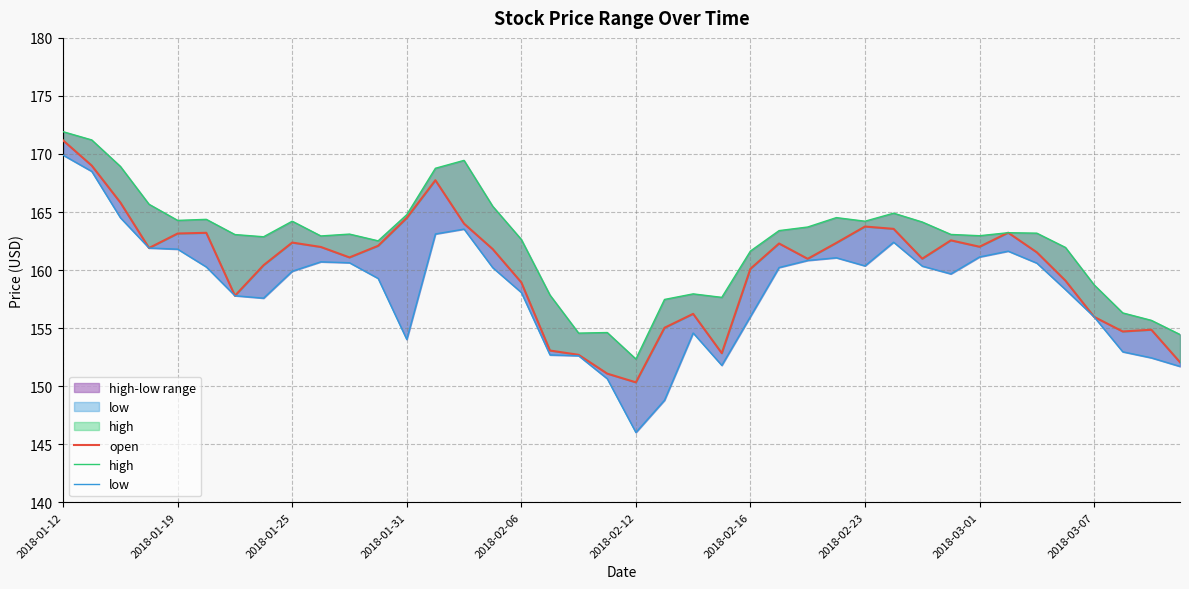

What is the minimum value shown in the chart?

146.0